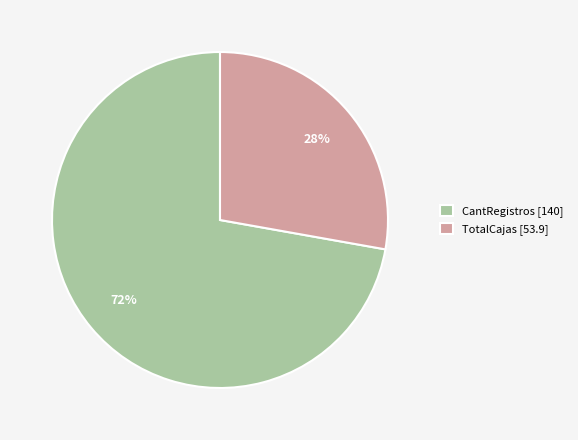

To the nearest percent, what percentage of the pie is TotalCajas?

28%